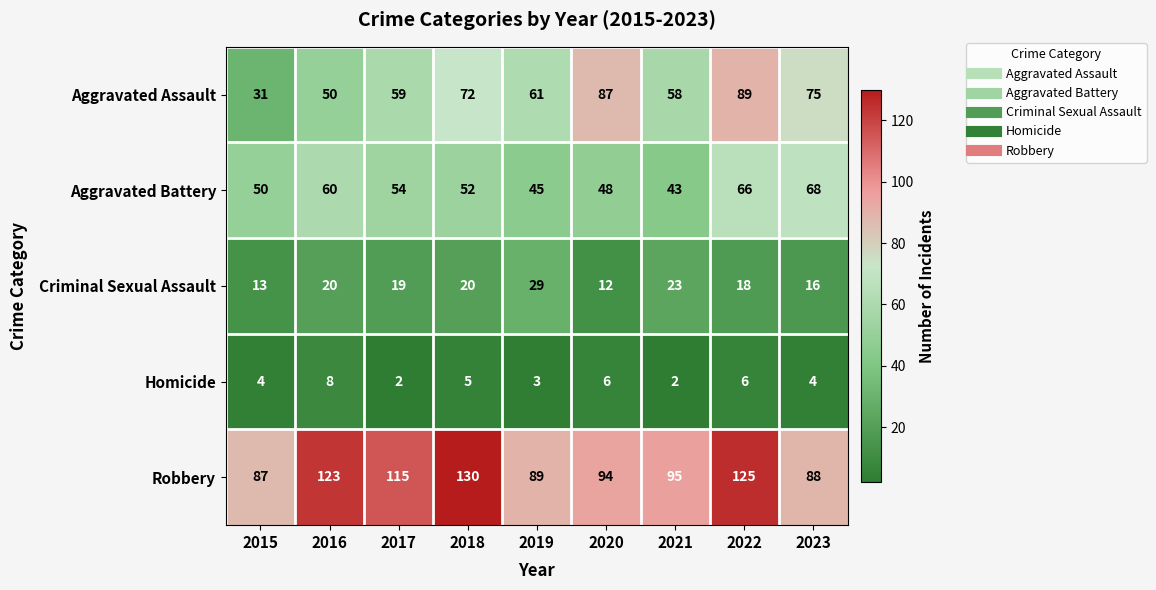

Is it true that Aggravated Assault equals 61 at 2019?

True